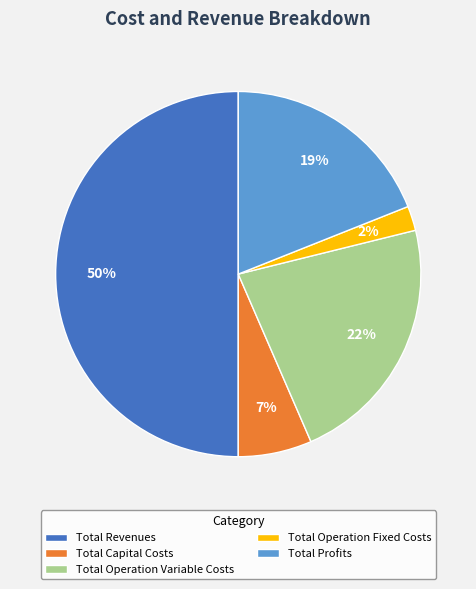

How many slices are in this pie chart?

5